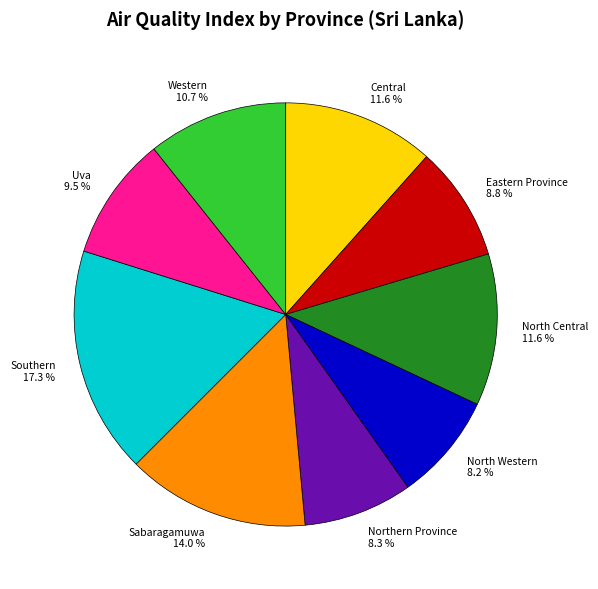

Is there any slice that represents more than half of the pie?

No